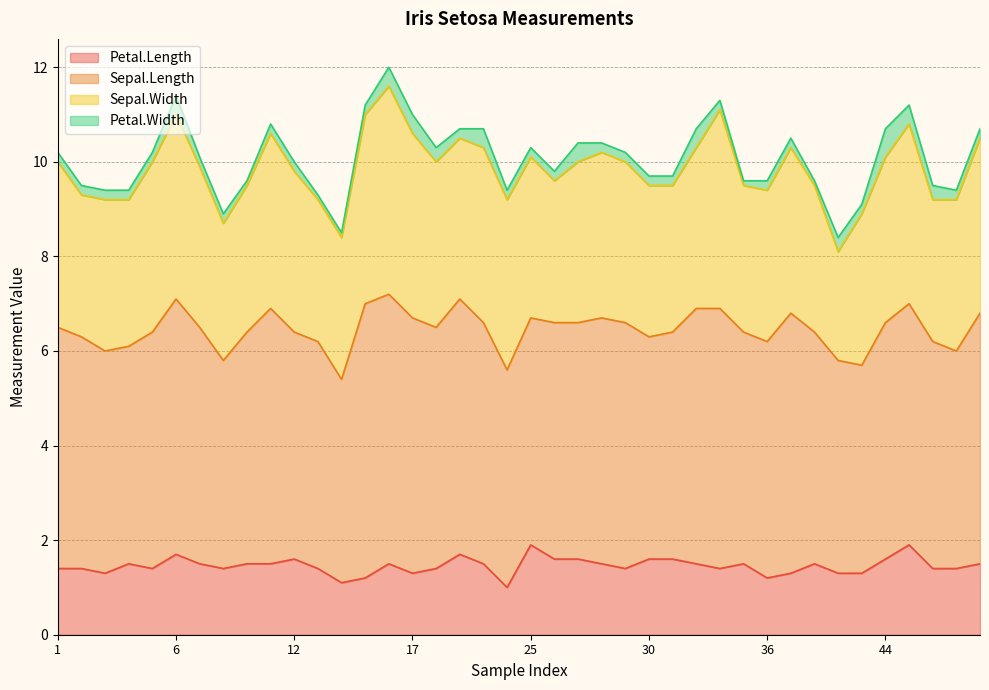

Does the chart have visible grid lines?

Yes